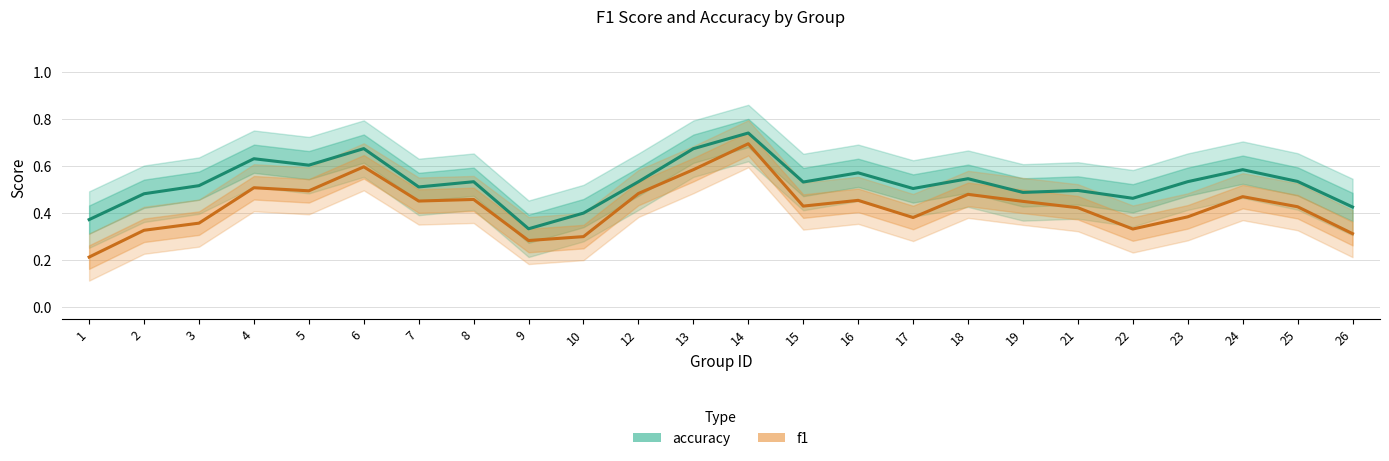

How many lines are shown in the chart?

2